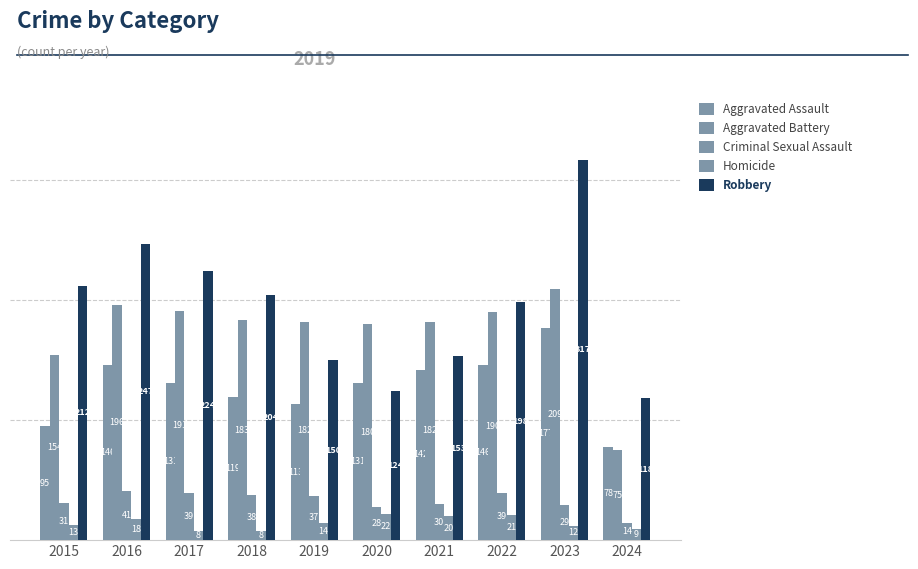

Reading right to left, what are all the values shown in this chart?

Aggravated Assault: 2024=78	2023=177	2022=146	2021=142	2020=131	2019=113	2018=119	2017=131	2016=146	2015=95
Aggravated Battery: 2024=75	2023=209	2022=190	2021=182	2020=180	2019=182	2018=183	2017=191	2016=196	2015=154
Criminal Sexual Assault: 2024=14	2023=29	2022=39	2021=30	2020=28	2019=37	2018=38	2017=39	2016=41	2015=31
Homicide: 2024=9	2023=12	2022=21	2021=20	2020=22	2019=14	2018=8	2017=8	2016=18	2015=13
Robbery: 2024=118	2023=317	2022=198	2021=153	2020=124	2019=150	2018=204	2017=224	2016=247	2015=212